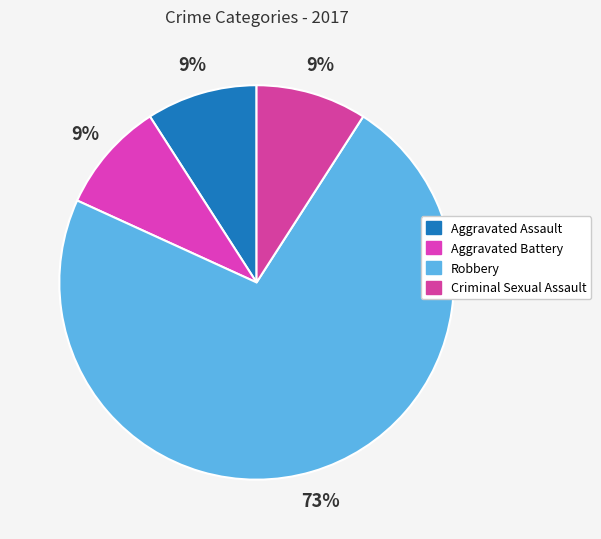

To the nearest percent, what is the average slice percentage?

25%